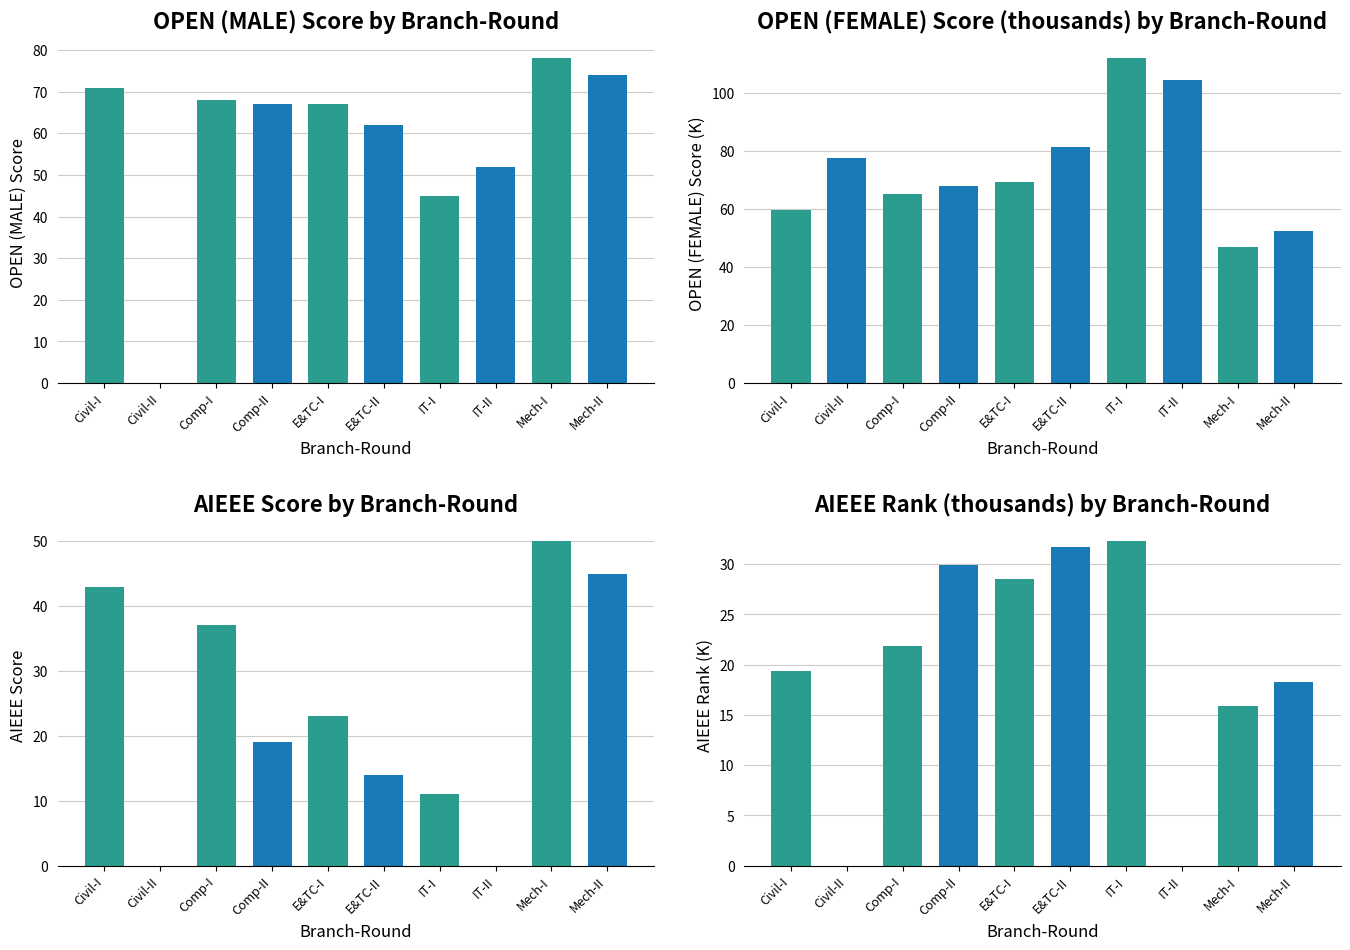

Which has a higher value, Comp-I or IT-II?

Comp-I